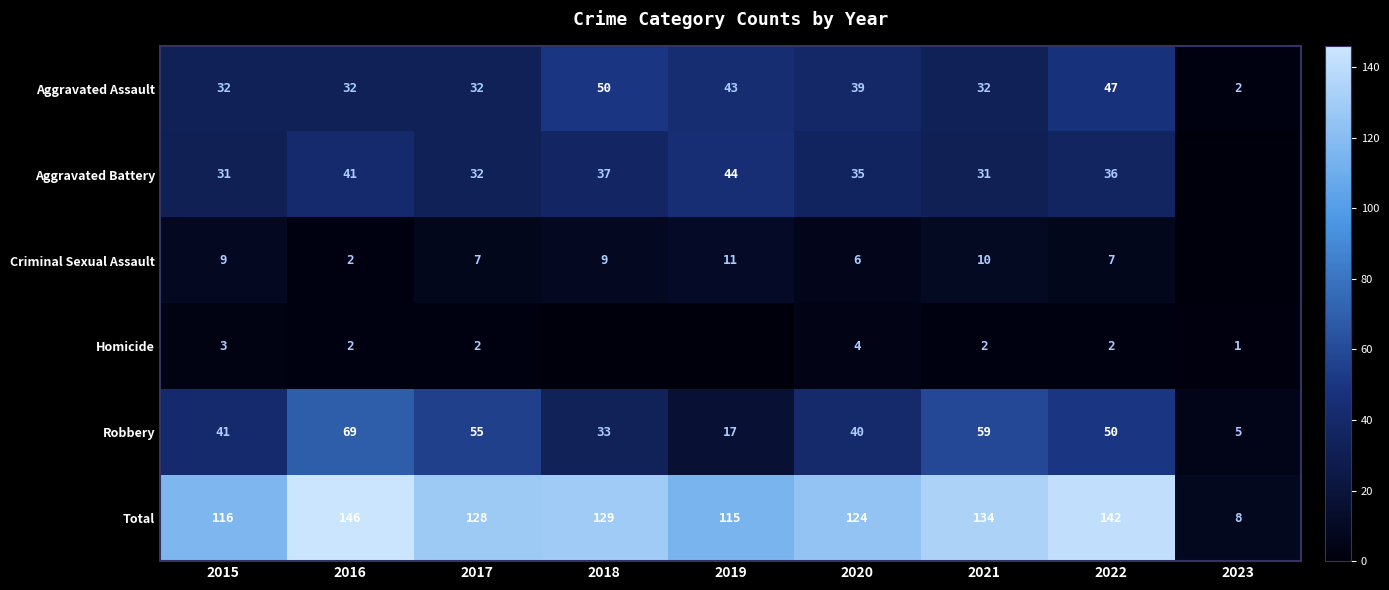

Rank the series at 2021 from lowest to highest value.

Homicide, Criminal Sexual Assault, Aggravated Battery, Aggravated Assault, Robbery, Total